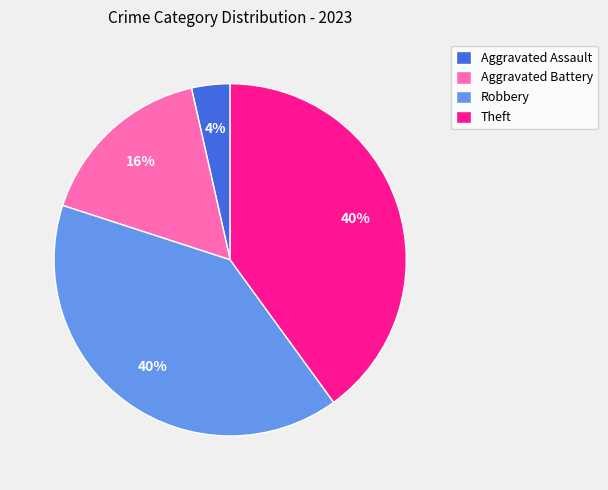

To the nearest percent, what is the difference between the largest and smallest slice percentages?

36%